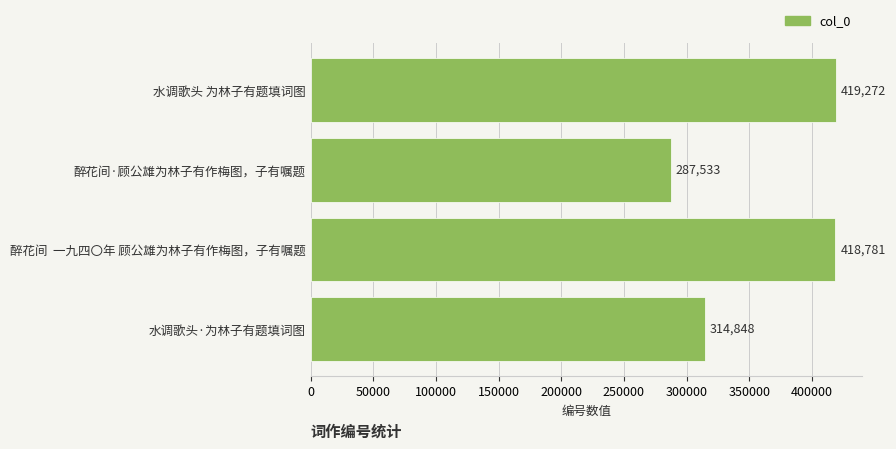

Count the number of categories in the chart.

4